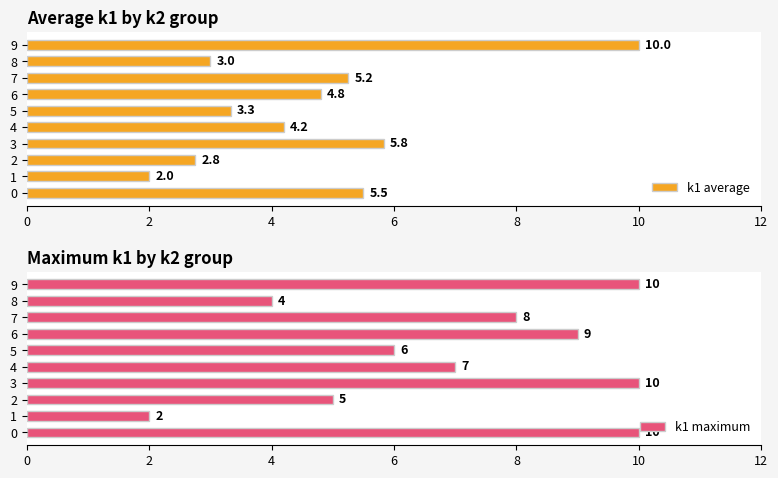

How many bars are there in total?

20